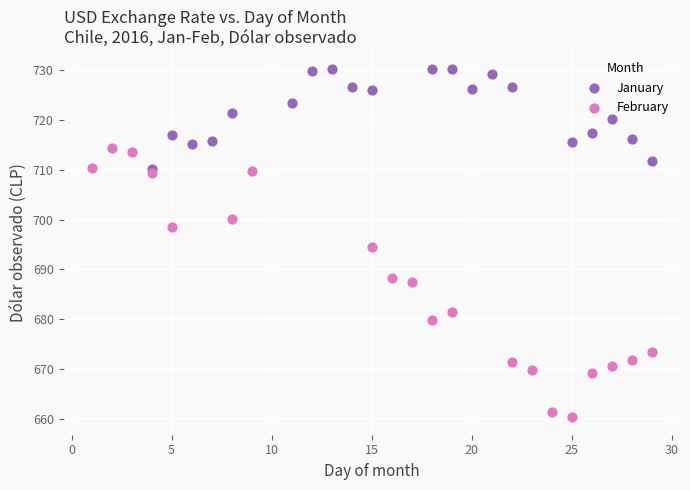

Which series reaches the maximum Y coordinate?

January